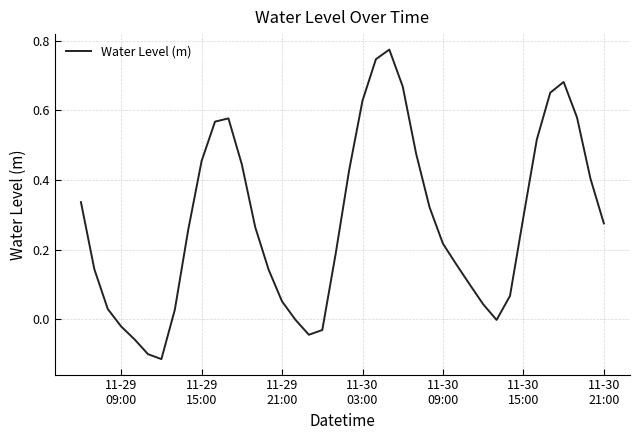

What is the difference between the maximum and minimum values?

0.9